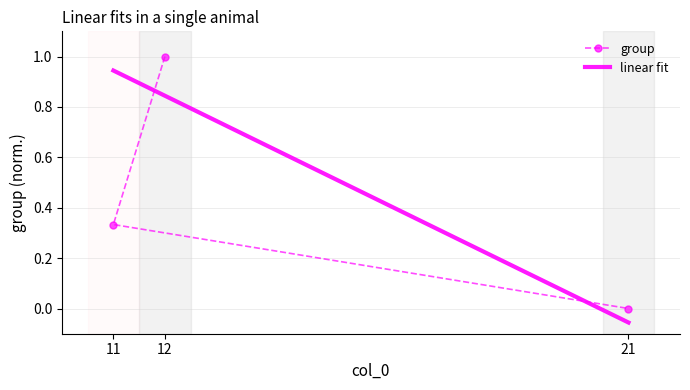

At which label is the value closest to 0?

21